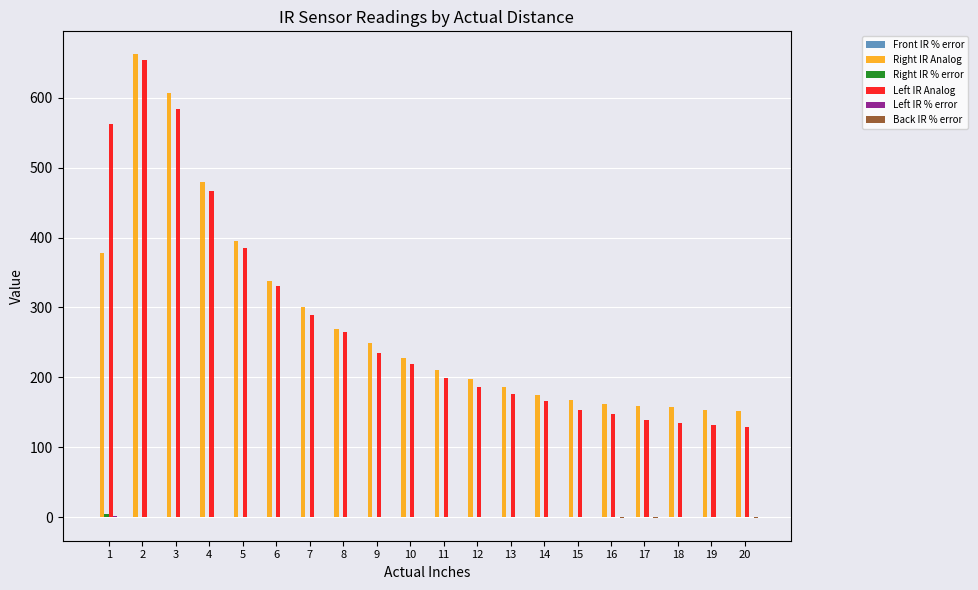

What is the maximum value for Left IR Analog?

654.0